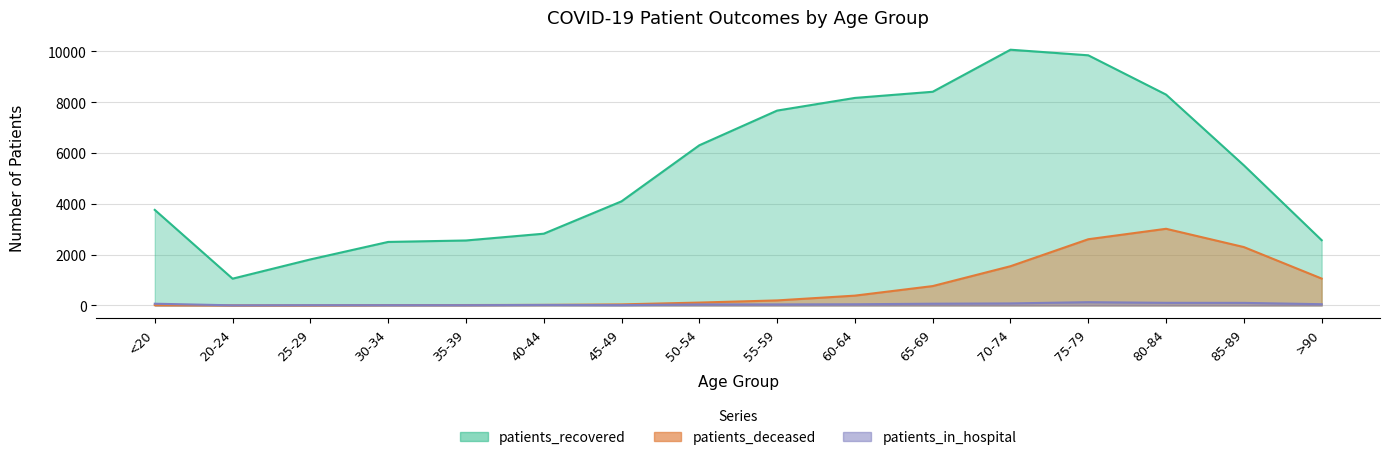

What is the average value of the patients_recovered series?

5337